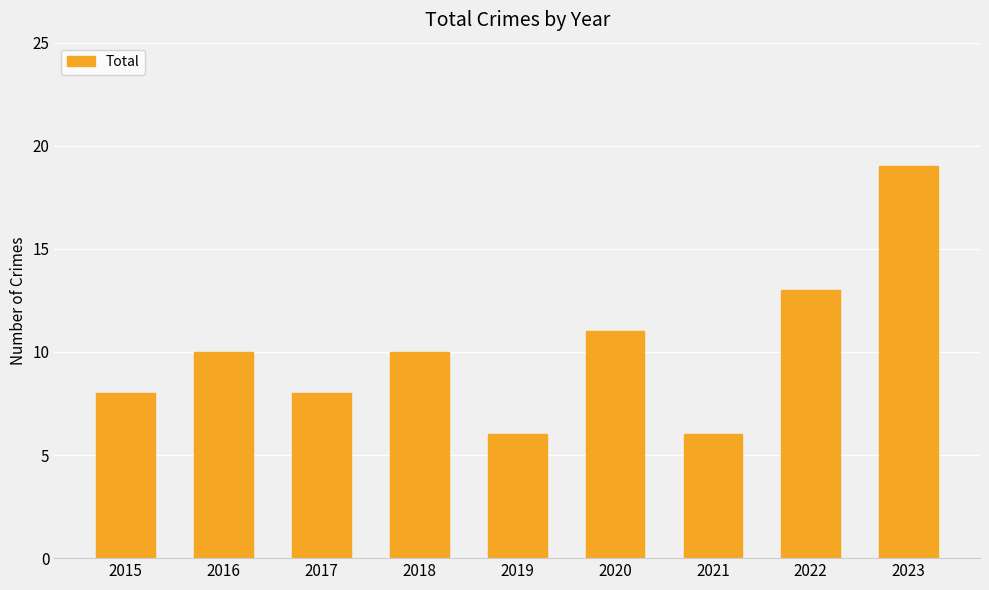

Between 2018 and 2017, which is larger?

2018